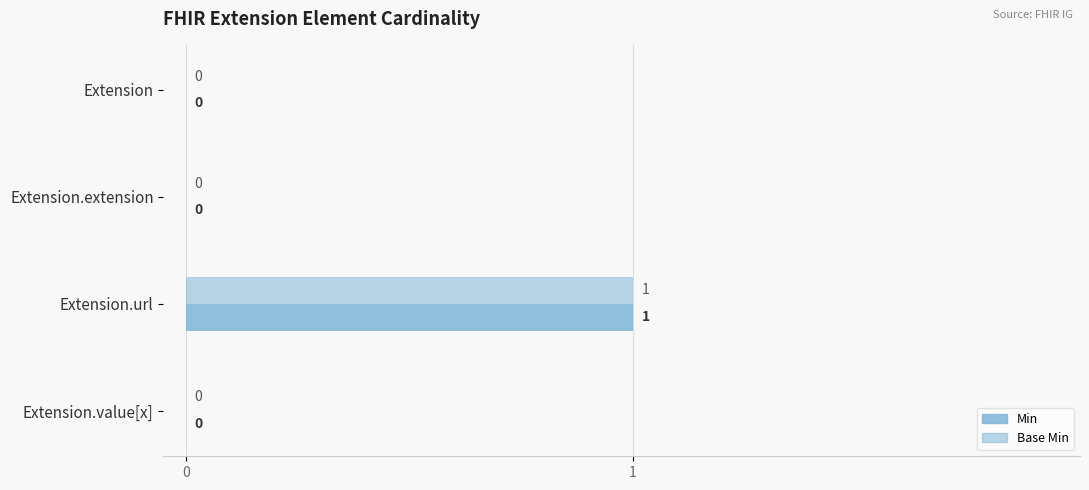

Reading left to right, what are all the values shown in this chart?

Min: 0	0	1	0
Base Min: 0	0	1	0